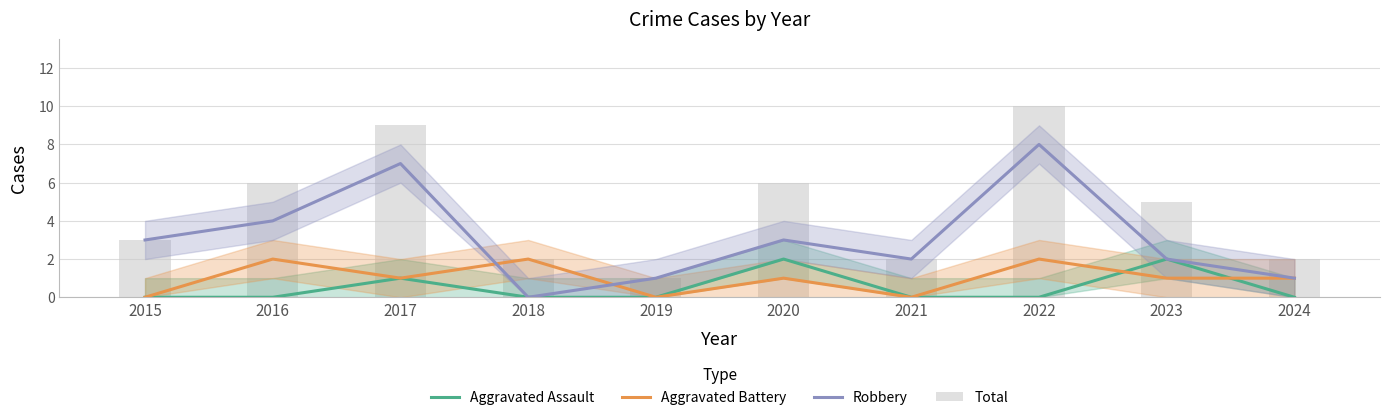

The value of Total at 2024 is 1. True or false?

False